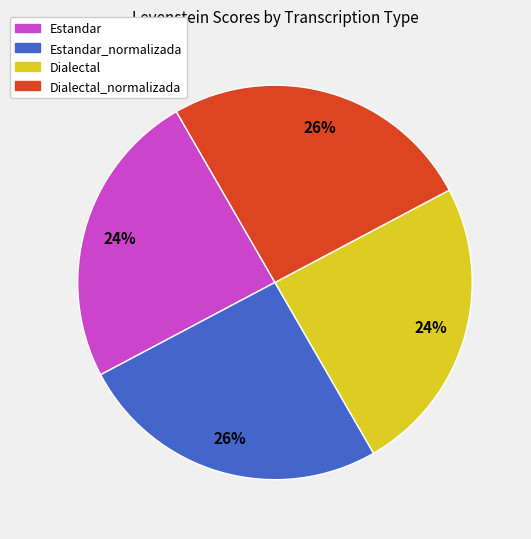

Count the number of slices in the pie.

4